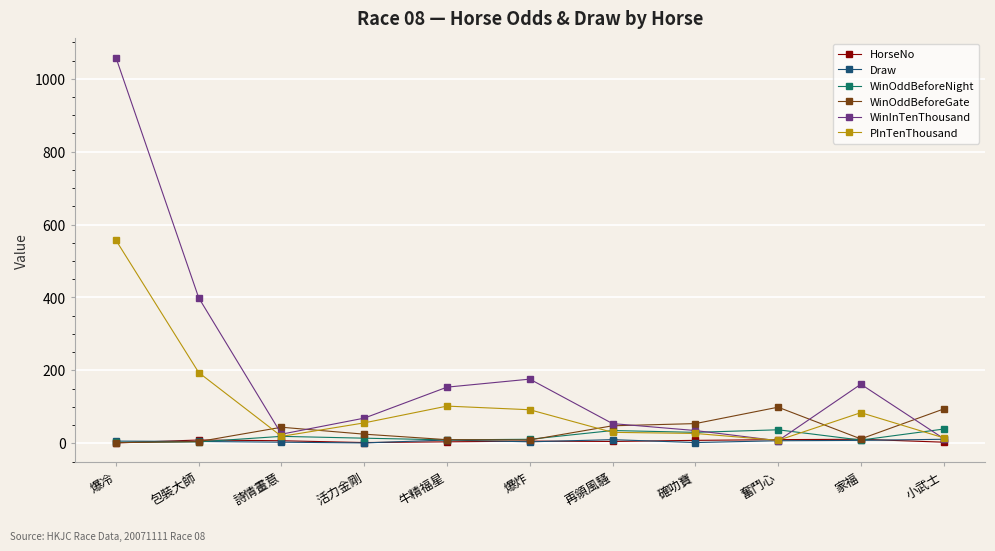

Which category has the highest value in the PInTenThousand series?

爆冷